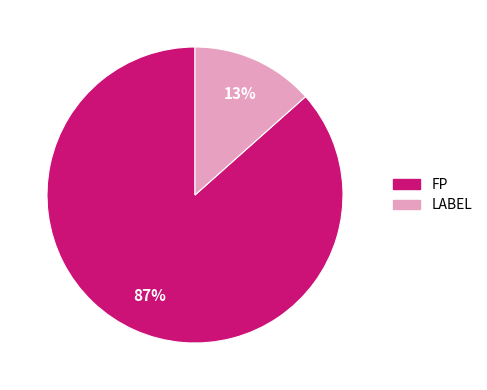

Does any single category account for the majority?

Yes